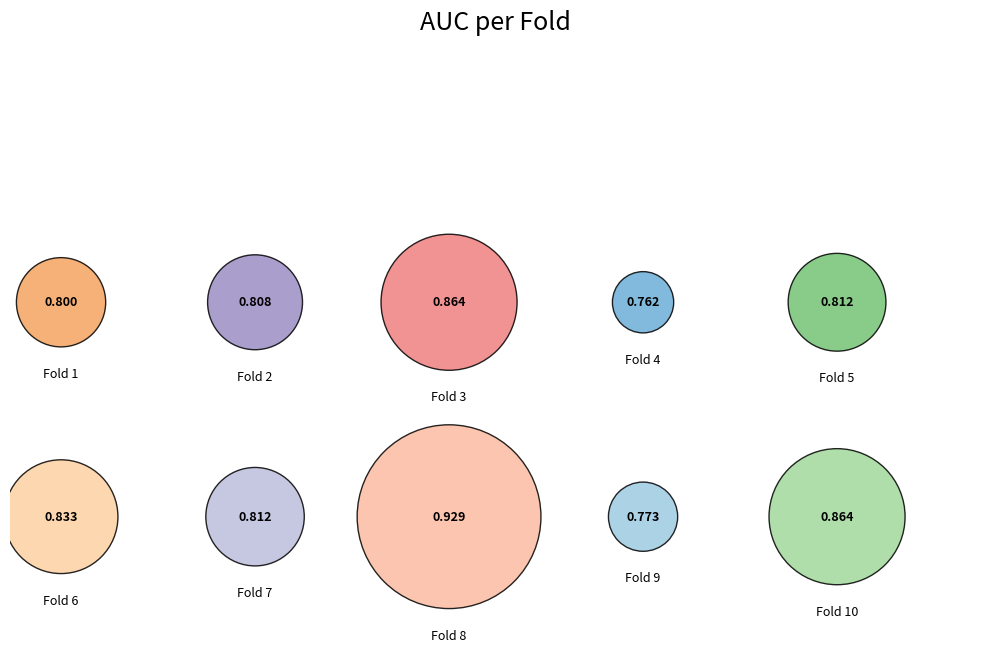

What is the largest slice in the pie chart?

8